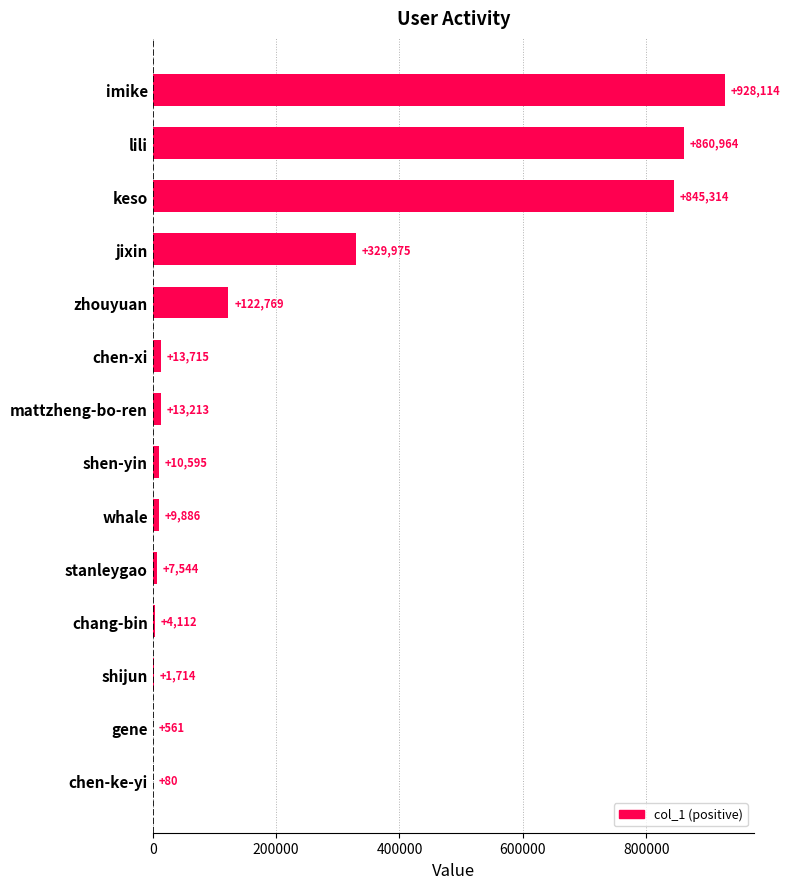

Which has a higher value, chang-bin or whale?

whale